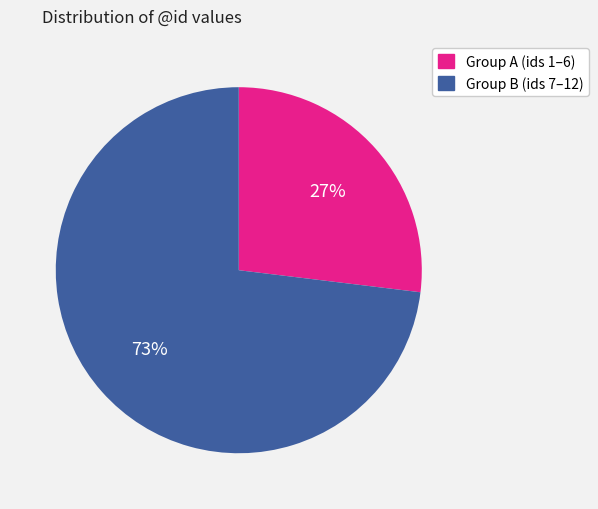

How many slices are in this pie chart?

2